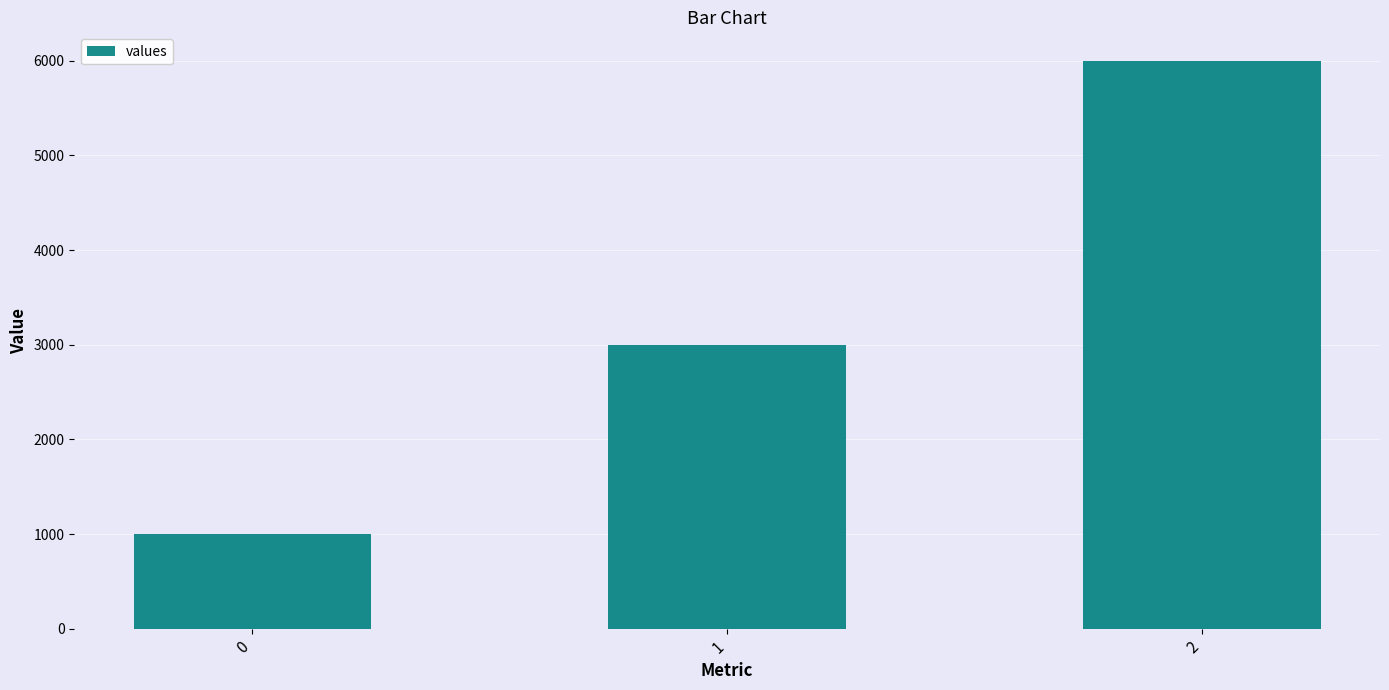

What is the approximate value at 2, to the nearest 10?

6000